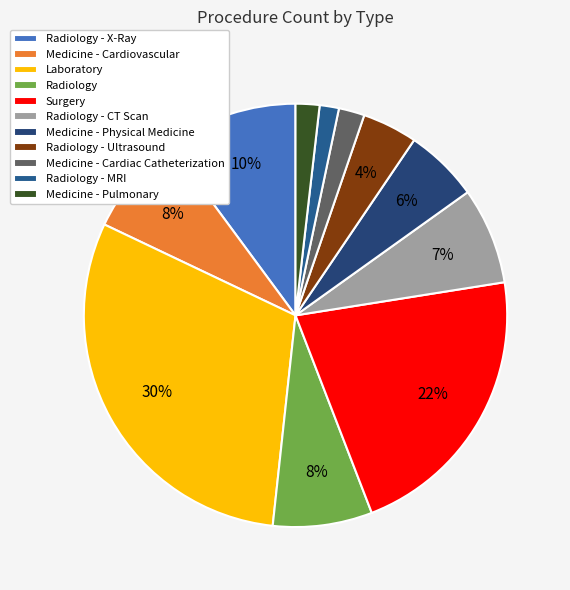

Is it true that Radiology - Ultrasound is 4% of the pie?

True